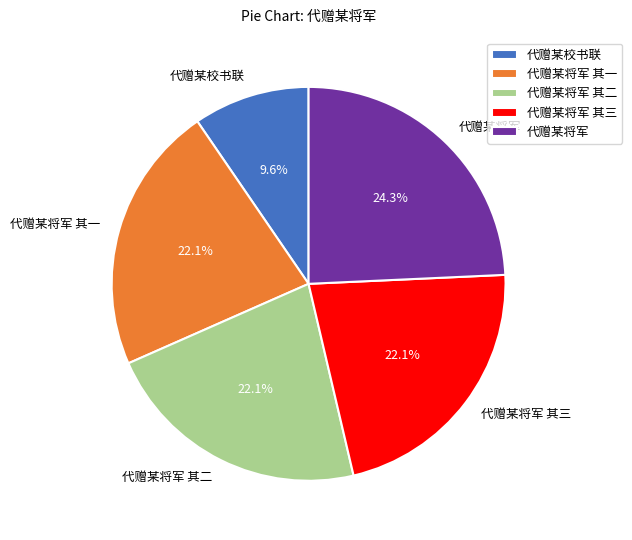

Which category has the smallest portion of the pie?

代赠某校书联